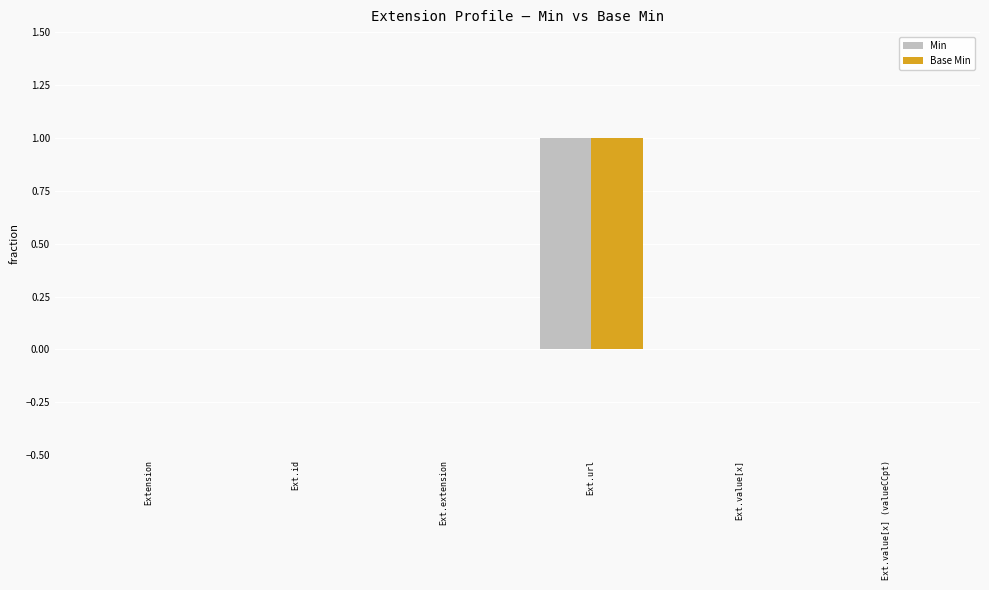

How many Base Min values are between 0 and 1?

6